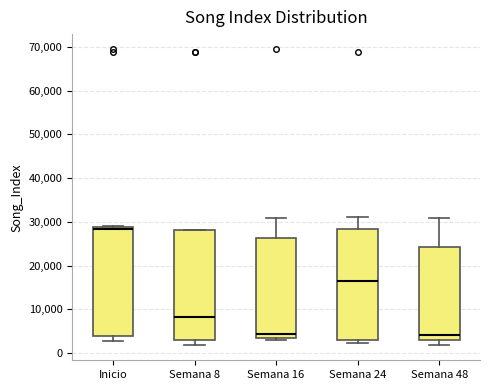

Which box has the highest median line?

Inicio